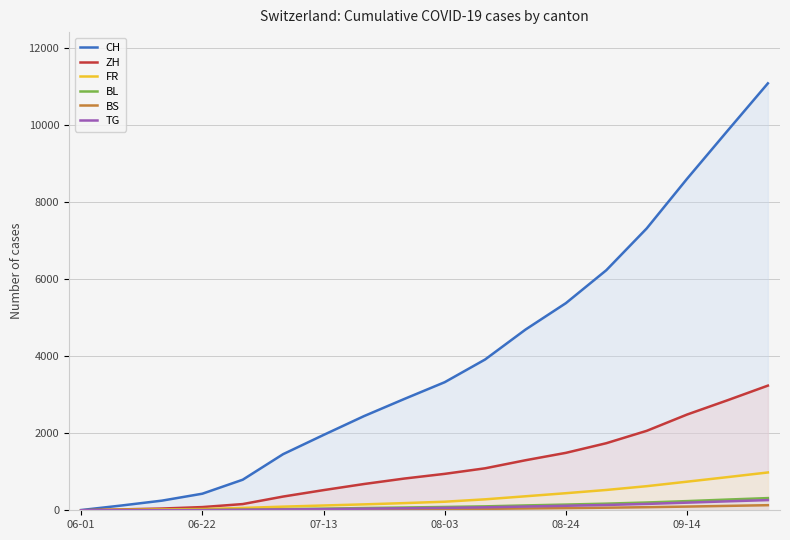

What are all the series names shown in the legend?

CH, ZH, FR, BL, BS, TG